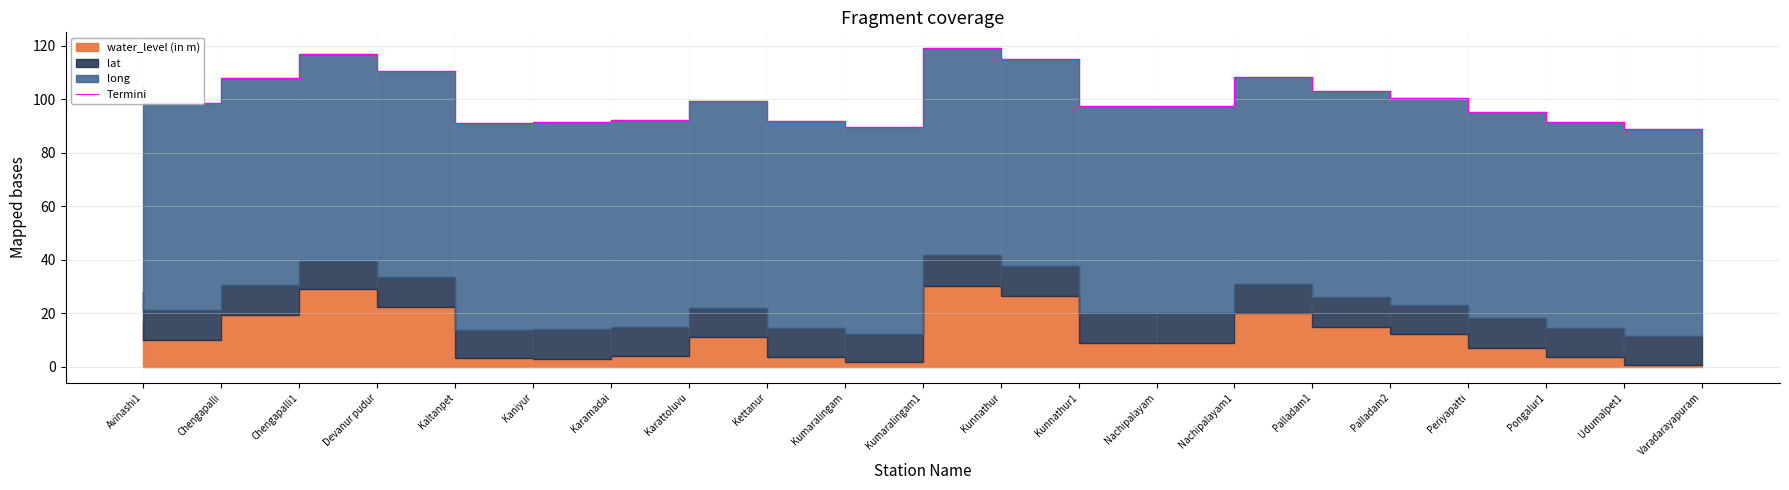

The value at Palladam1 is 108.3. True or false?

True